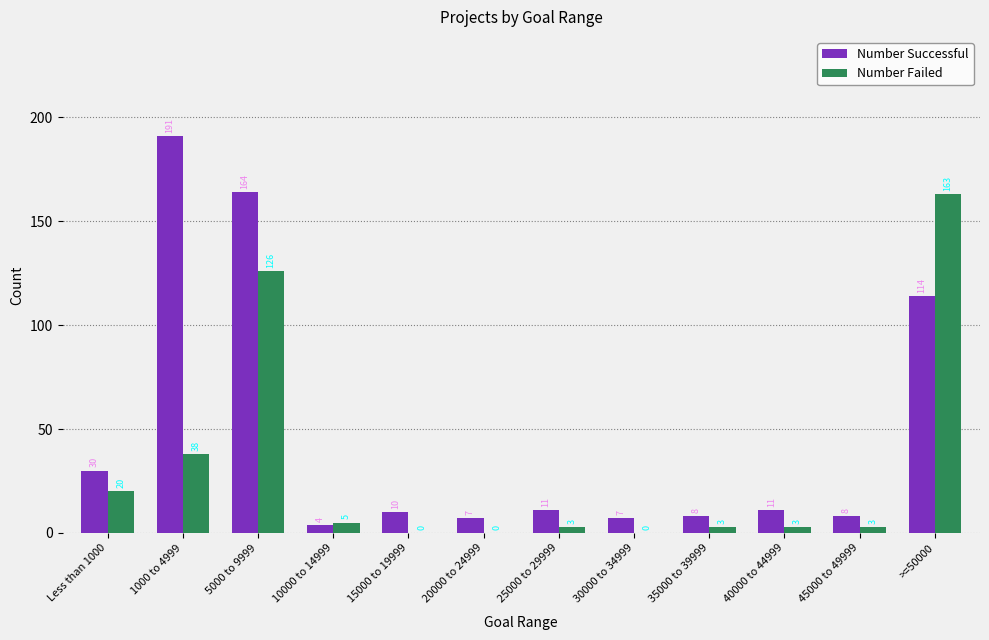

Does the chart contain stacked bars?

No